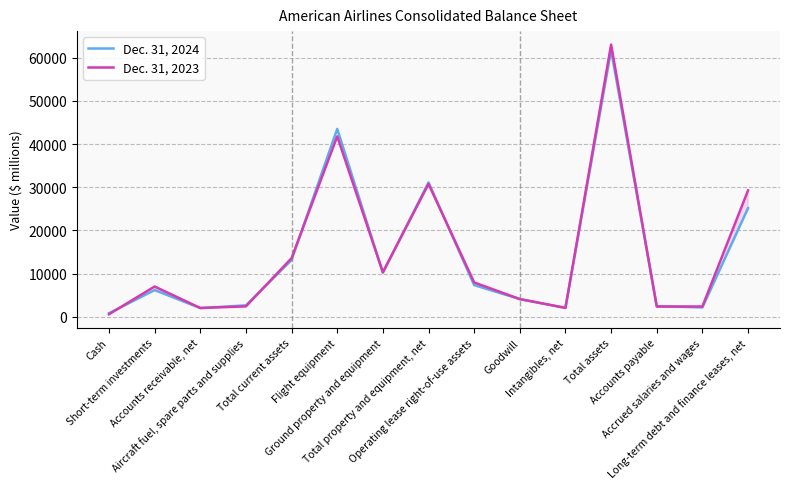

Rank the series by their maximum value, from lowest to highest.

Dec. 31, 2024, Dec. 31, 2023